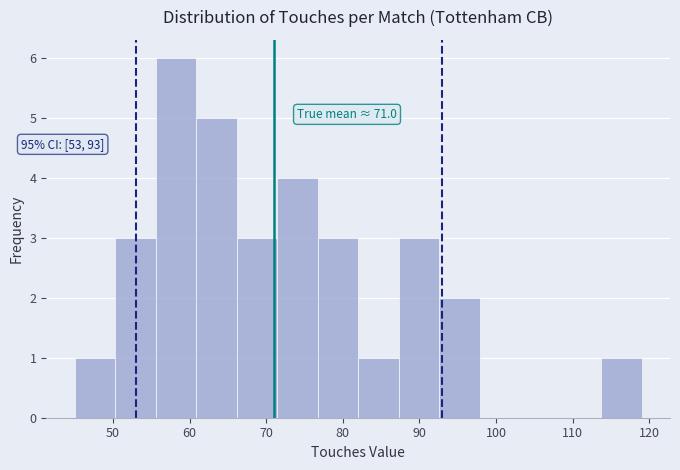

Which range on the x-axis has the tallest bar?

56 to 61